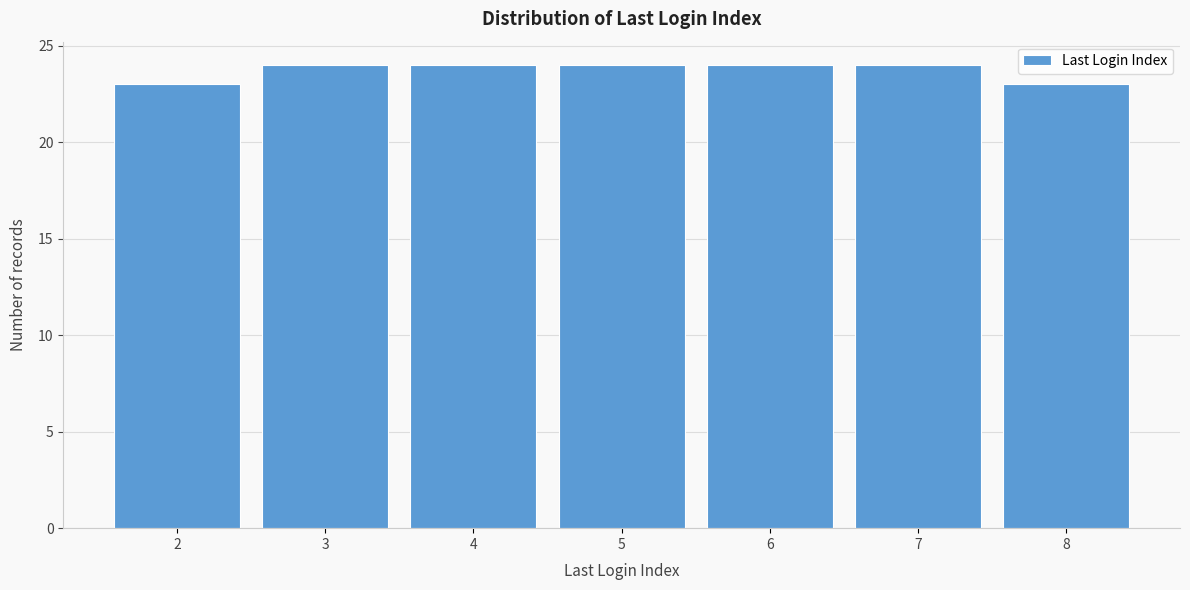

Reading left to right, extract all data points from this chart.

23	24	24	24	24	24	23